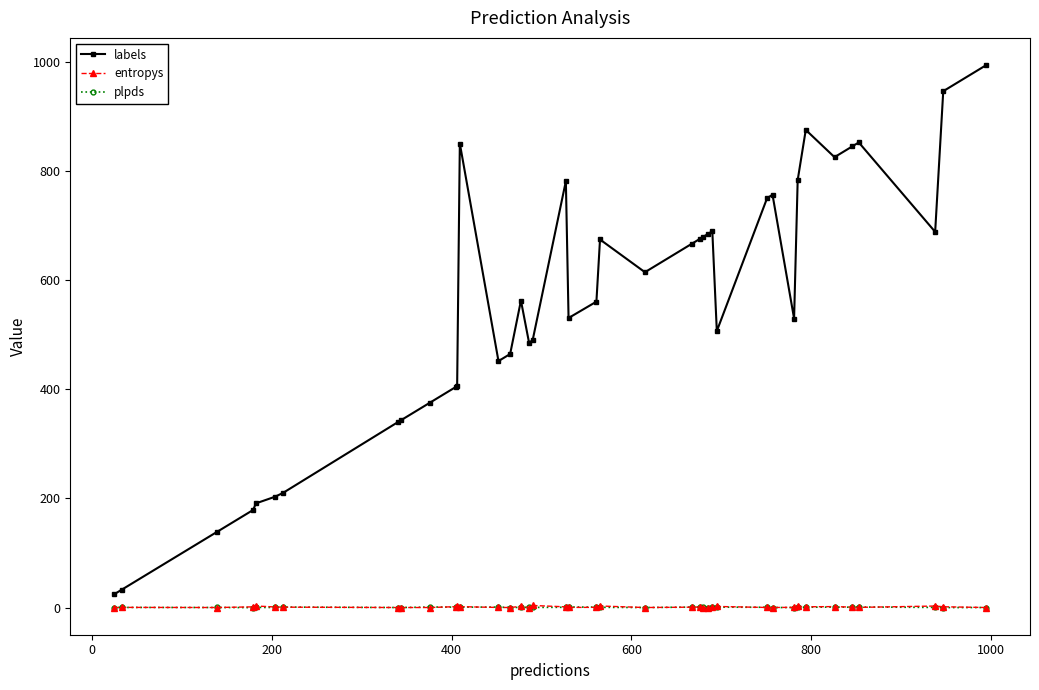

What is the greatest value displayed?

995.0